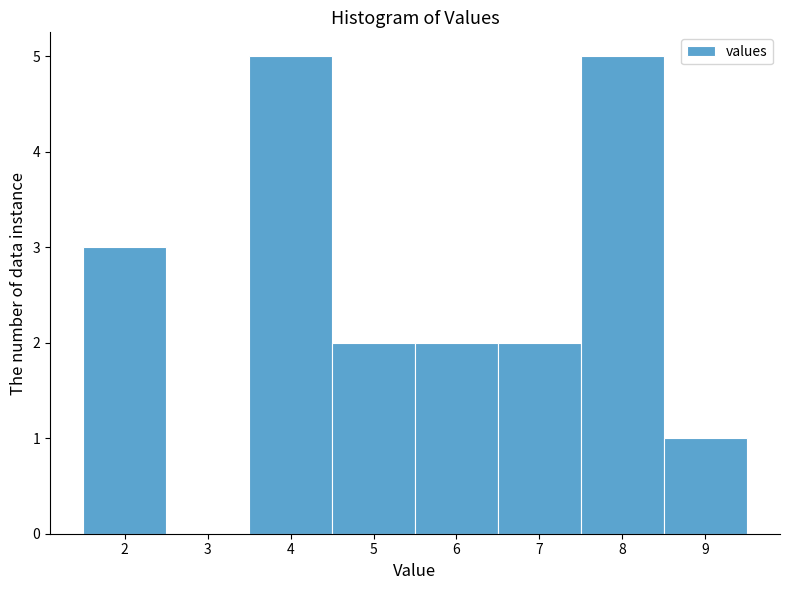

Reading left to right, transcribe this chart: for each bar, give the range it covers on the x-axis and its height. The values are not printed on the chart, so give them approximately, as read against the axis.

1.5 to 2.5: 3
2.5 to 3.5: 0
3.5 to 4.5: 5
4.5 to 5.5: 2
5.5 to 6.5: 2
6.5 to 7.5: 2
7.5 to 8.5: 5
8.5 to 9.5: 1